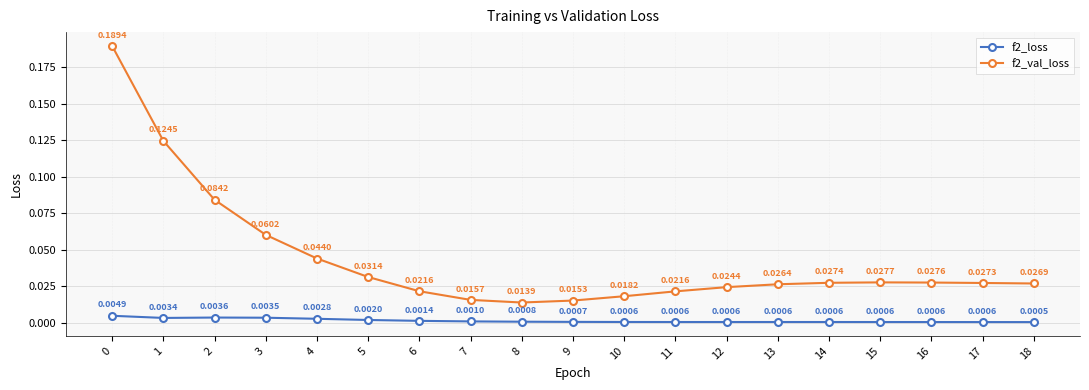

True or false: f2_loss and f2_val_loss intersect in this chart.

False